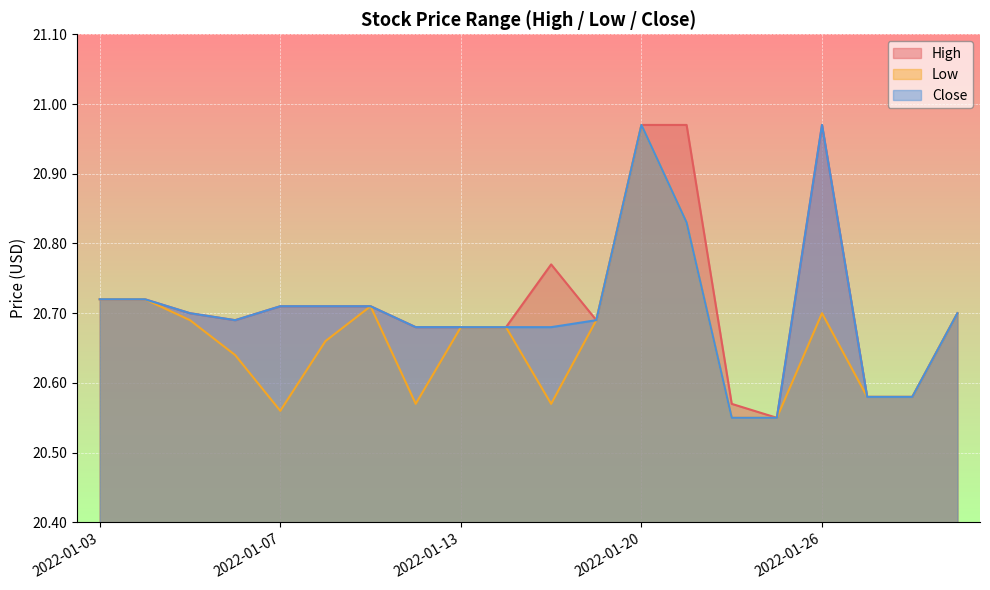

List the labels in order of High value, largest first.

2022-01-20, 2022-01-21, 2022-01-26, 2022-01-18, 2022-01-03, 2022-01-04, 2022-01-07, 2022-01-10, 2022-01-11, 2022-01-05, 2022-01-31, 2022-01-06, 2022-01-19, 2022-01-12, 2022-01-13, 2022-01-14, 2022-01-27, 2022-01-28, 2022-01-24, 2022-01-25